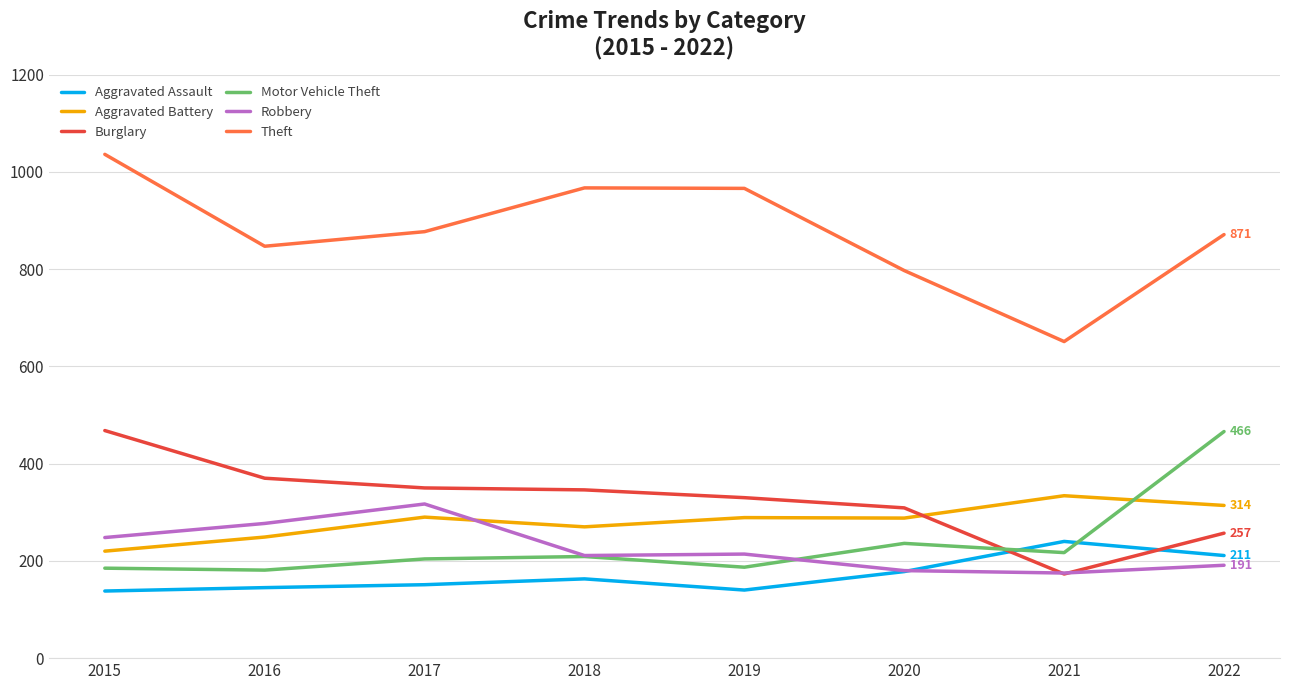

Which series ends up on top after the final intersection of Aggravated Battery and Motor Vehicle Theft?

Motor Vehicle Theft